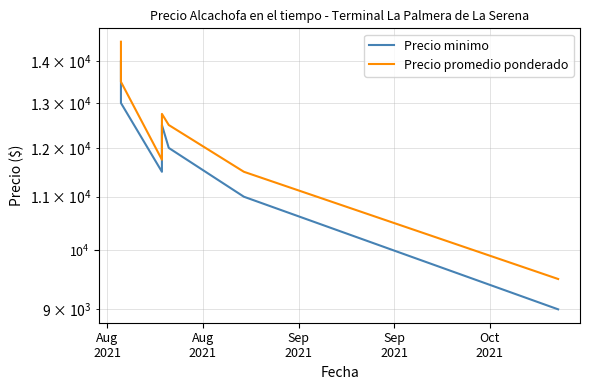

At which category is the sum across all series the highest?

Aug
2021